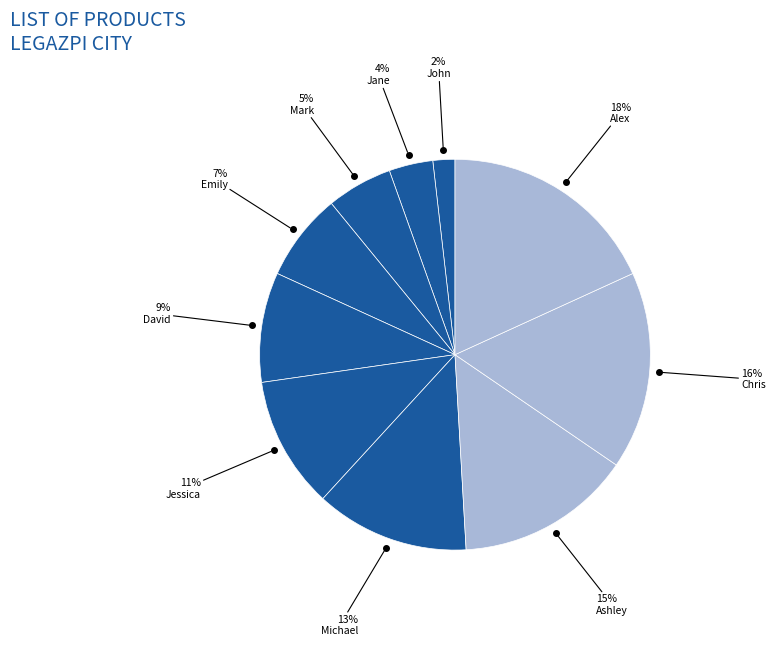

How many slices are in this pie chart?

10